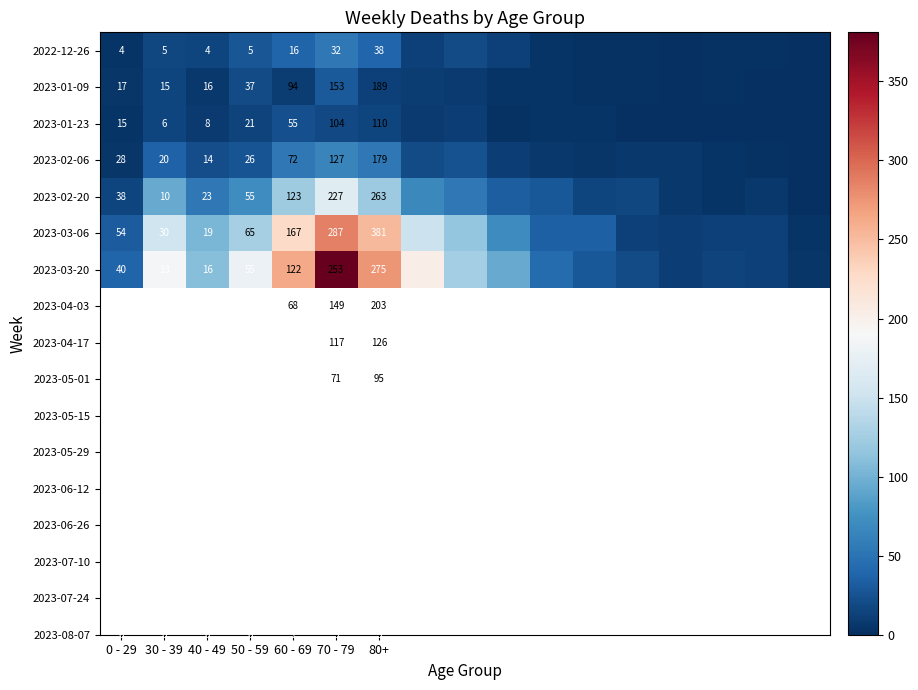

Is the value of 2022-12-26 at 40 - 49 greater than the value of 2023-02-06 at 0 - 29?

No